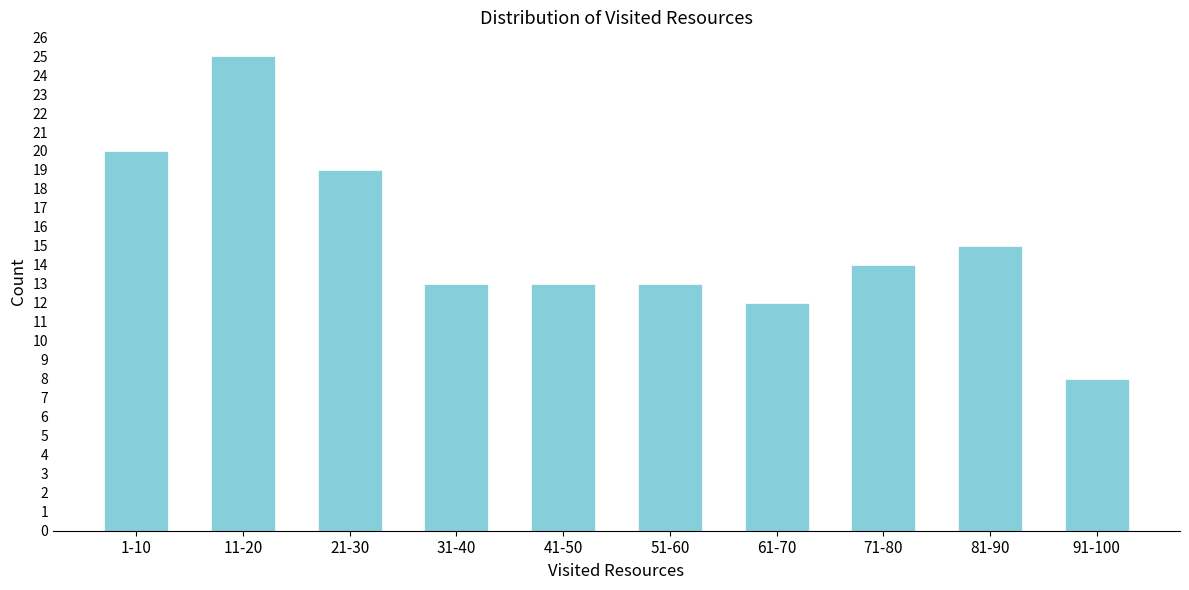

Reading left to right, list all the values displayed in this chart.

1-10=20	11-20=25	21-30=19	31-40=13	41-50=13	51-60=13	61-70=12	71-80=14	81-90=15	91-100=8